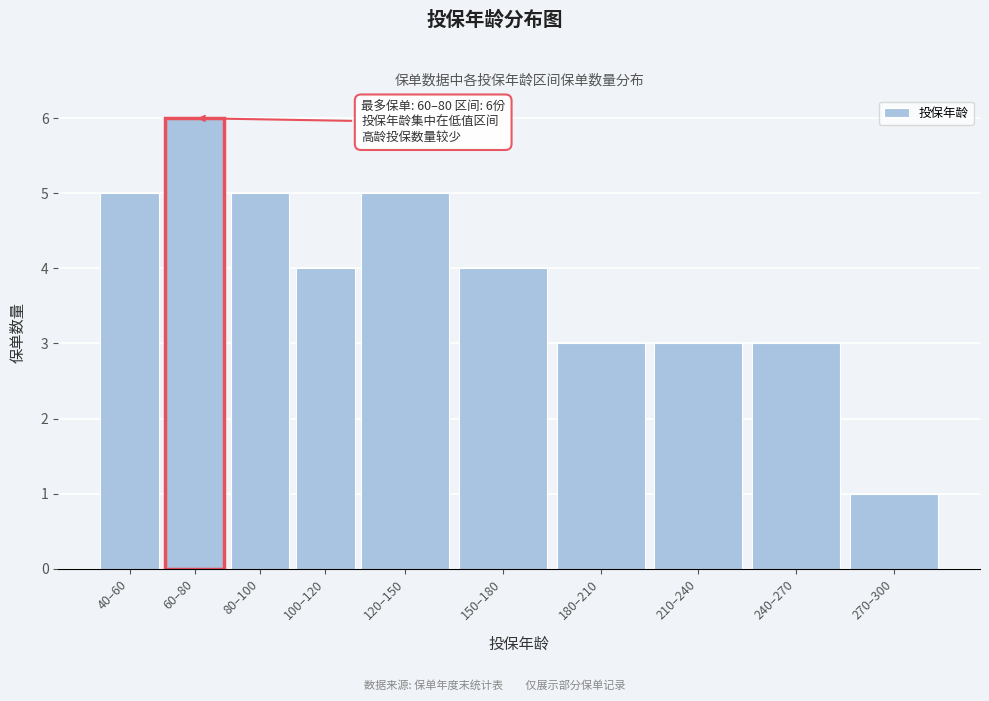

Reading left to right, extract all data points from this chart.

40–60=5	60–80=6	80–100=5	100–120=4	120–150=5	150–180=4	180–210=3	210–240=3	240–270=3	270–300=1